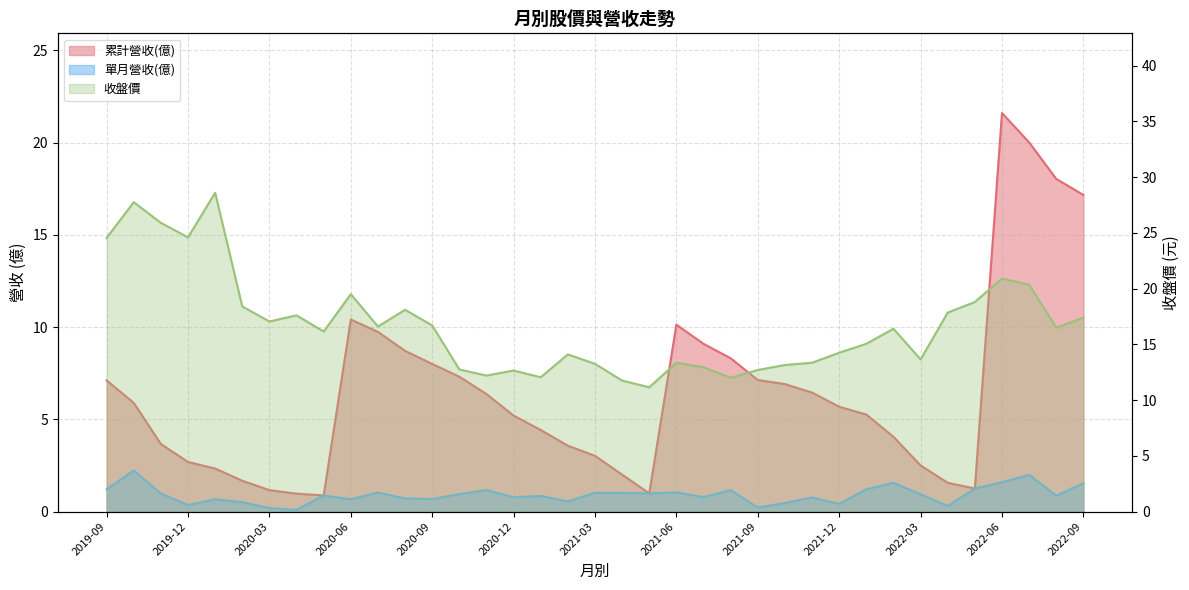

At which category is the sum across all series the highest?

2022-06